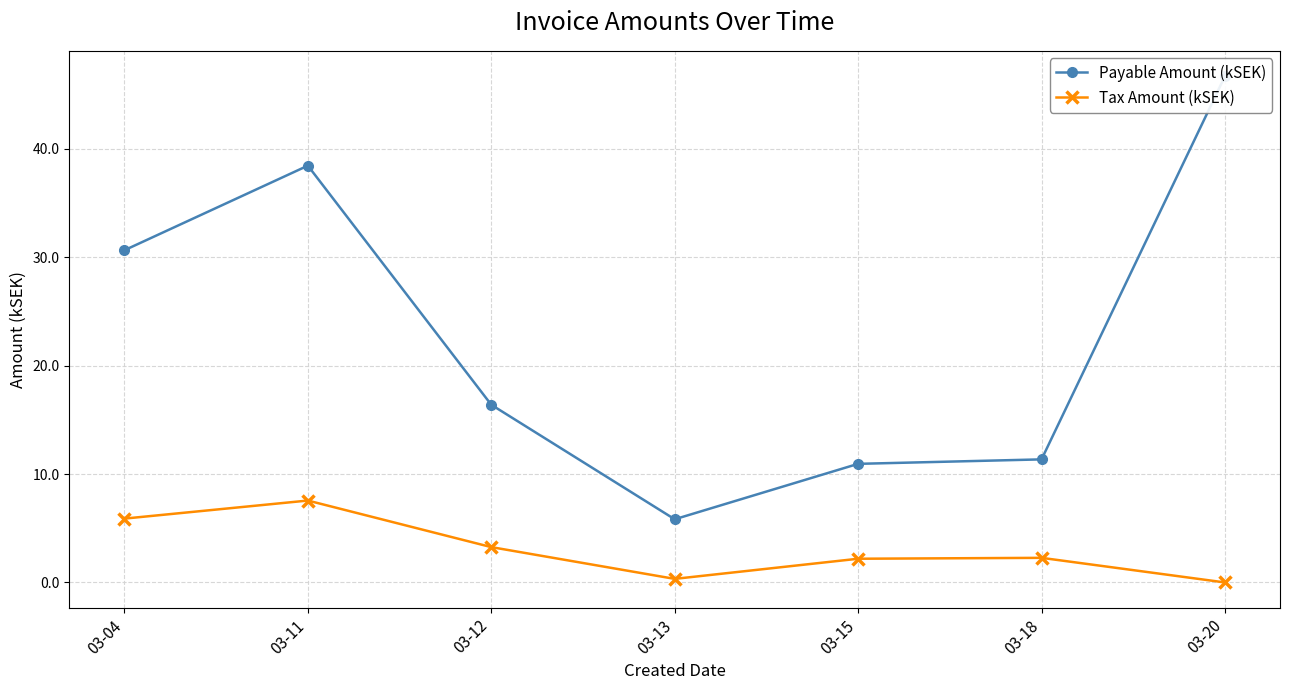

At which label does Payable Amount (kSEK) first exceed 16?

03-04